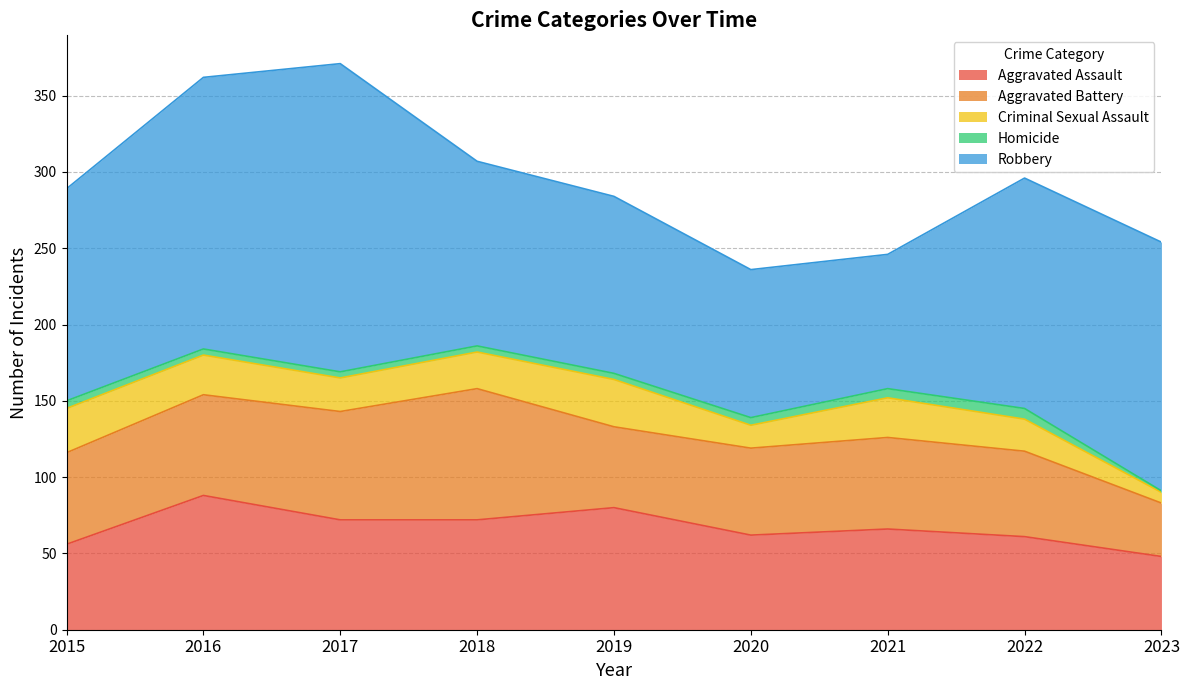

The value of Aggravated Assault at 2023 is 82. True or false?

False